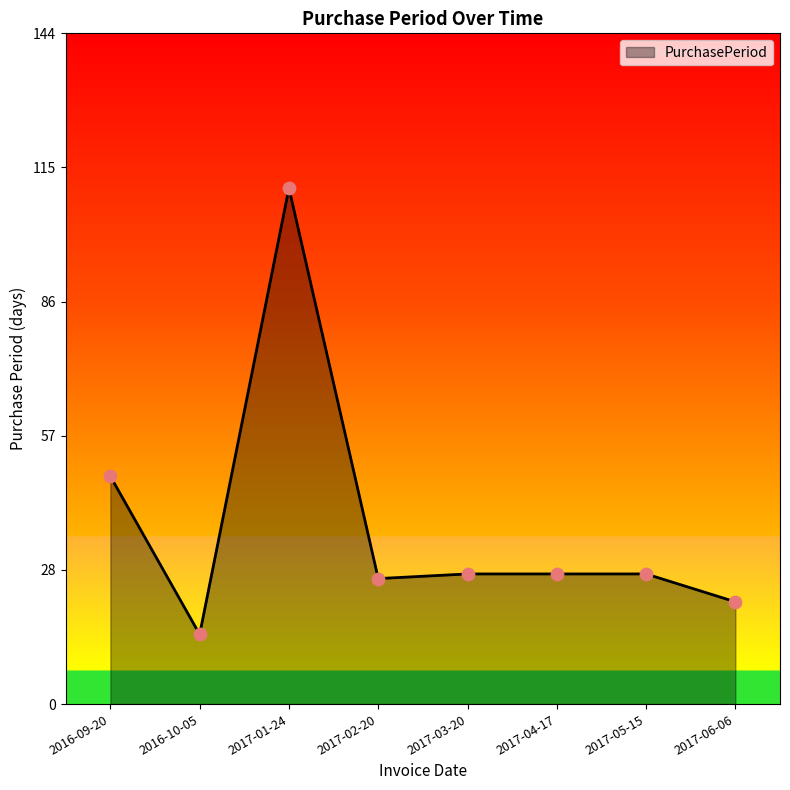

Approximately how many times larger is the value at 2017-02-20 compared to 2017-06-06?

1.2